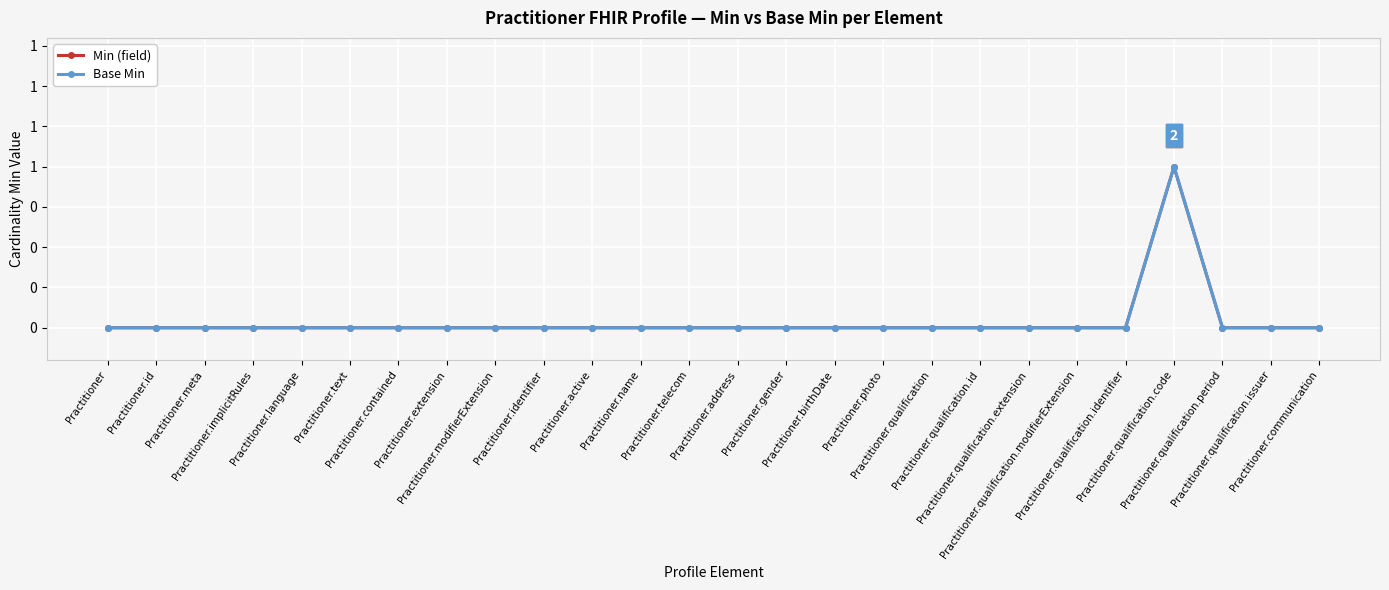

Reading right to left, what are all the values shown in this chart?

Min (field): 0	0	0	1	0	0	0	0	0	0	0	0	0	0	0	0	0	0	0	0	0	0	0	0	0	0
Base Min: 0	0	0	1	0	0	0	0	0	0	0	0	0	0	0	0	0	0	0	0	0	0	0	0	0	0